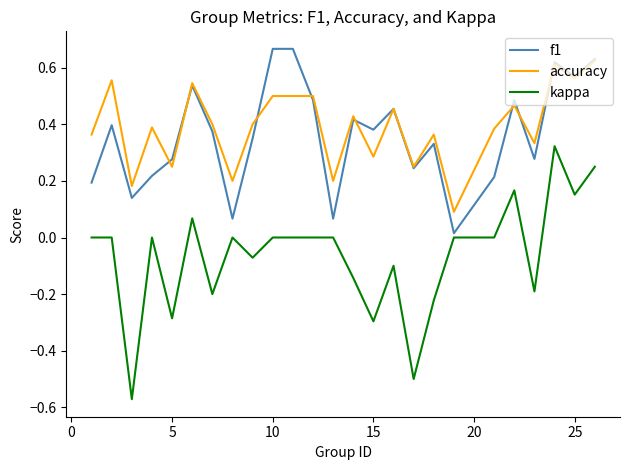

True or false: accuracy and kappa cross at least once.

False